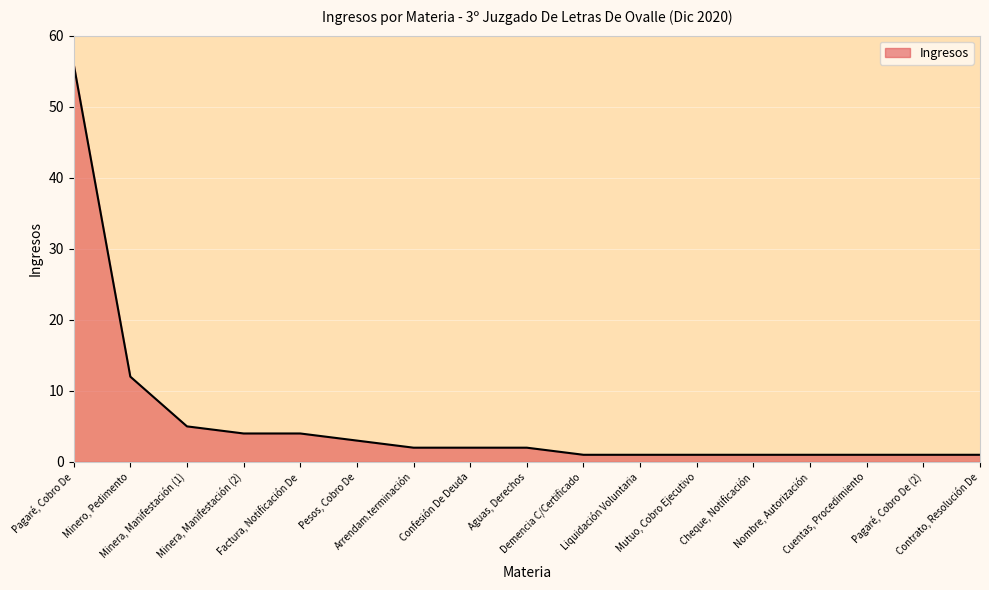

What is the minimum value shown in the chart?

1